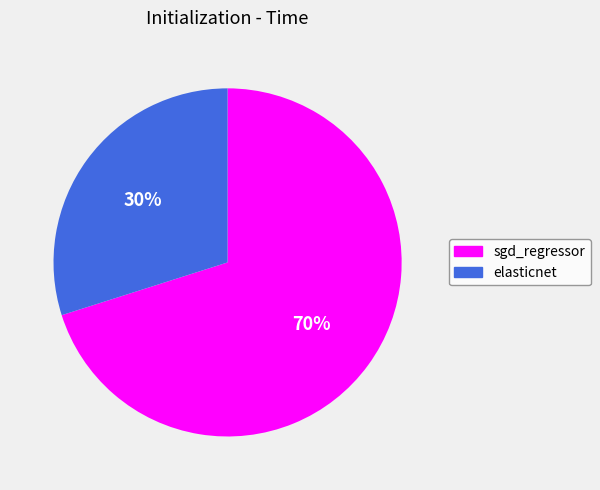

Which slice is the smallest?

elasticnet